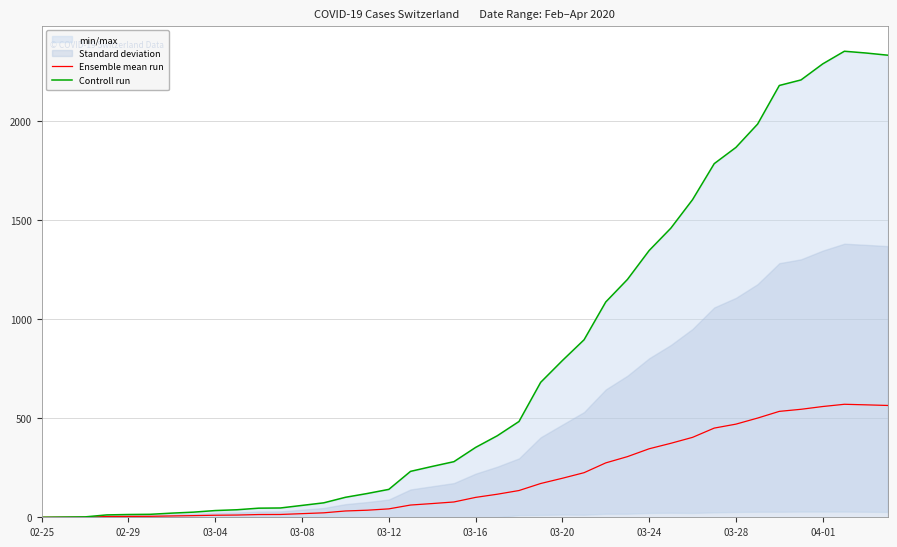

True or false: Ensemble mean run and Controll run cross at least once.

False